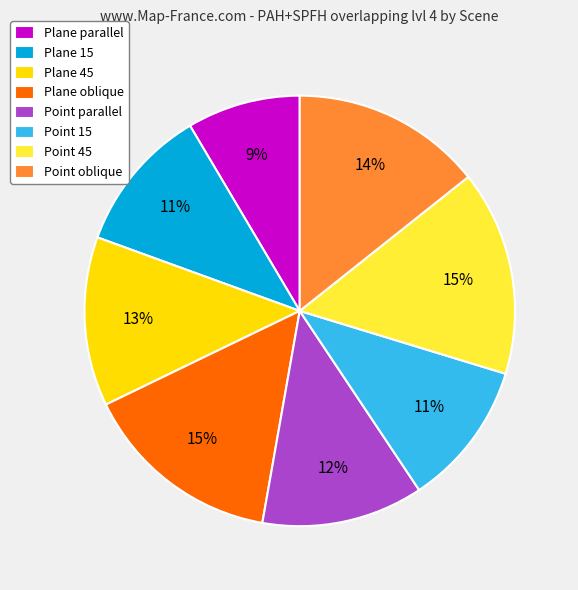

Which category has the smallest portion of the pie?

Plane parallel